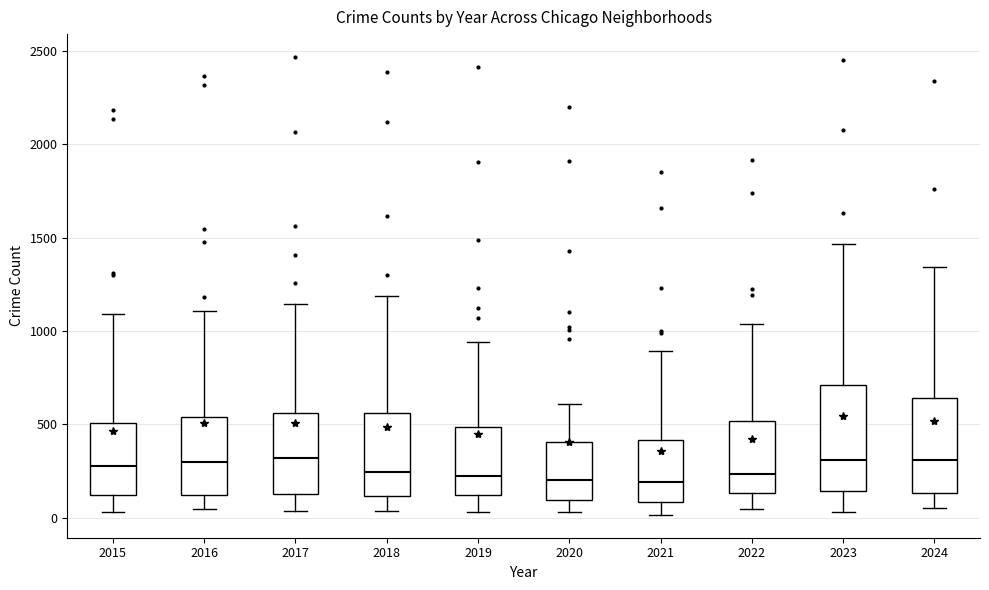

Where is the upper edge of the box at x = 2016 on the y-axis? The values are not printed on the chart, so give them approximately, as read against the axis.

550